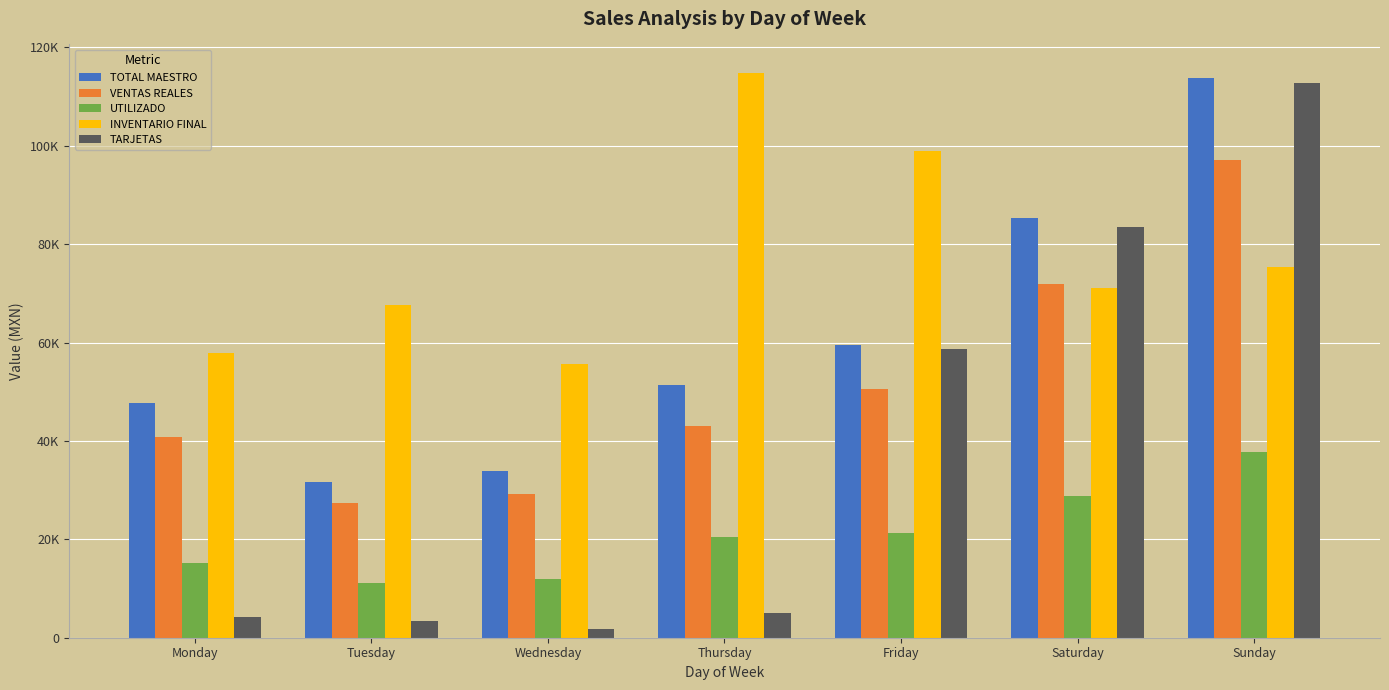

Reading left to right, extract all data points from this chart.

TOTAL MAESTRO: 47780.1	31754.0	33983.1	51288.1	59567.0	85314.0	113823.0
VENTAS REALES: 40753.2	27373.9	29295.5	42961.7	50601.1	71942.6	97180.0
UTILIZADO: 15225.2	11025.8	11953.1	20428.3	21209.1	28851.4	37790.8
INVENTARIO FINAL: 57974.0	67563.2	55610.1	114861.7	99033.6	71143.3	75357.8
TARJETAS: 4258.0	3424.0	1854.0	4930.0	58690.0	83454.0	112729.0